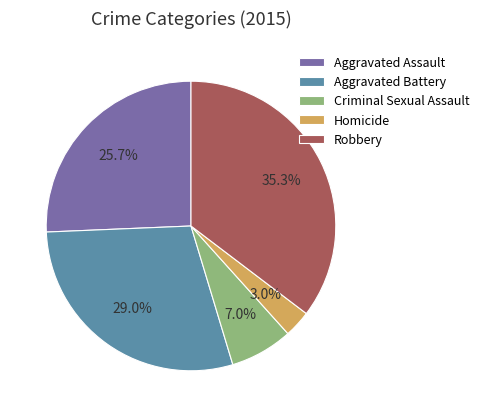

To the nearest percent, what is the difference between the Criminal Sexual Assault and Aggravated Assault slice percentages?

19%